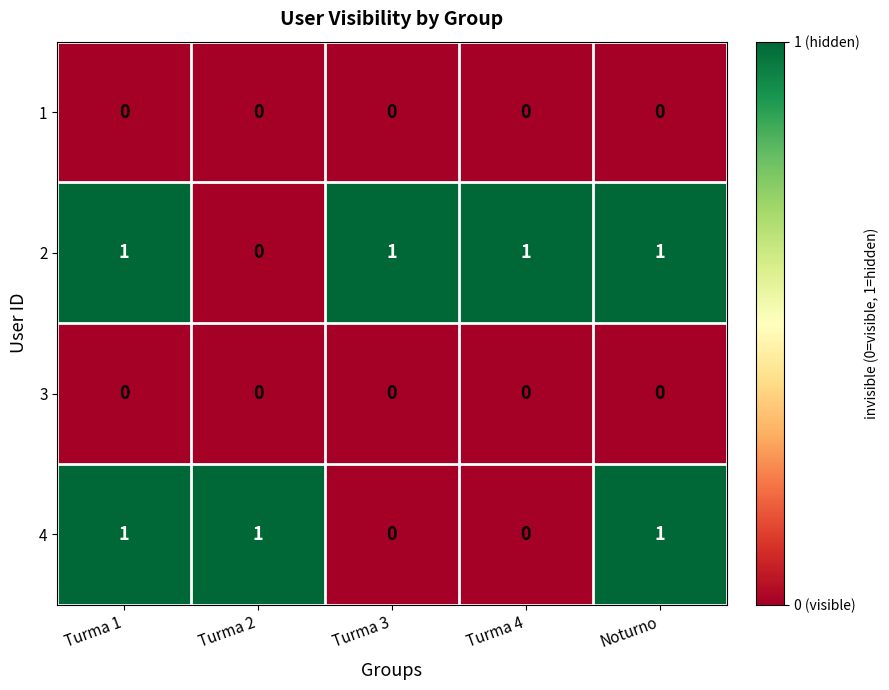

Reading right to left, extract all data points from this chart.

1: Noturno=0	Turma 4=0	Turma 3=0	Turma 2=0	Turma 1=0
2: Noturno=1	Turma 4=1	Turma 3=1	Turma 2=0	Turma 1=1
3: Noturno=0	Turma 4=0	Turma 3=0	Turma 2=0	Turma 1=0
4: Noturno=1	Turma 4=0	Turma 3=0	Turma 2=1	Turma 1=1